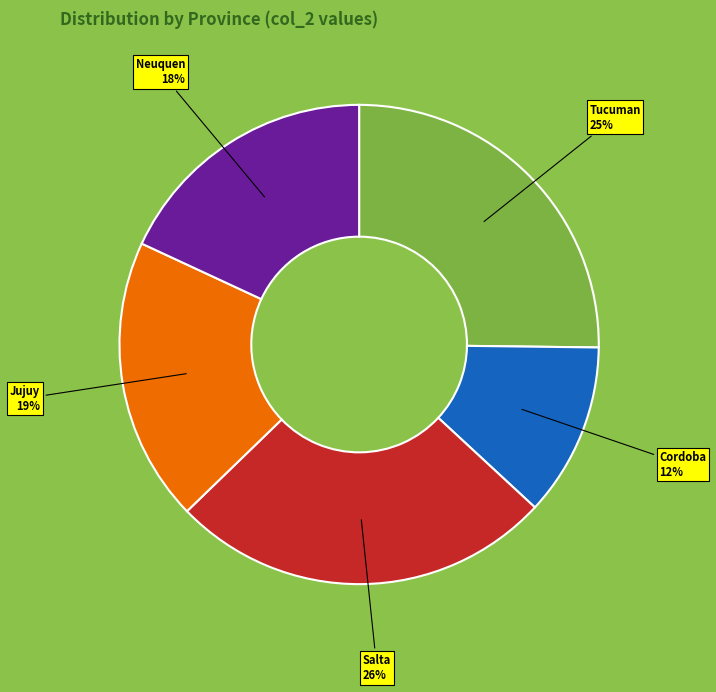

To the nearest percent, what is the combined percentage of Neuquen and Jujuy?

37%